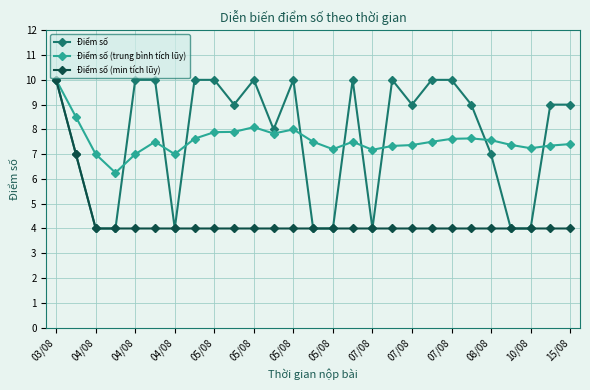

What is the minimum value for Điểm số?

4.0